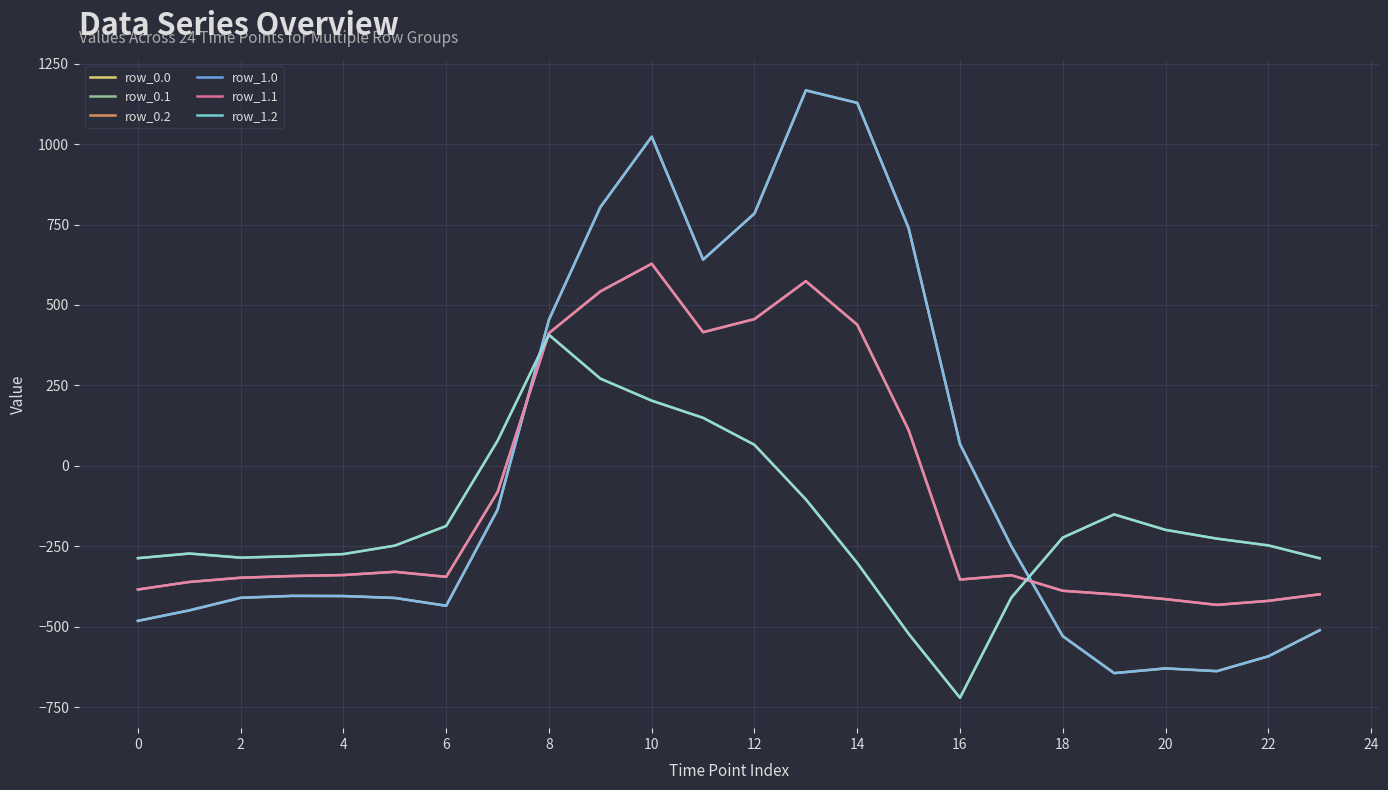

Does the chart have visible grid lines?

Yes